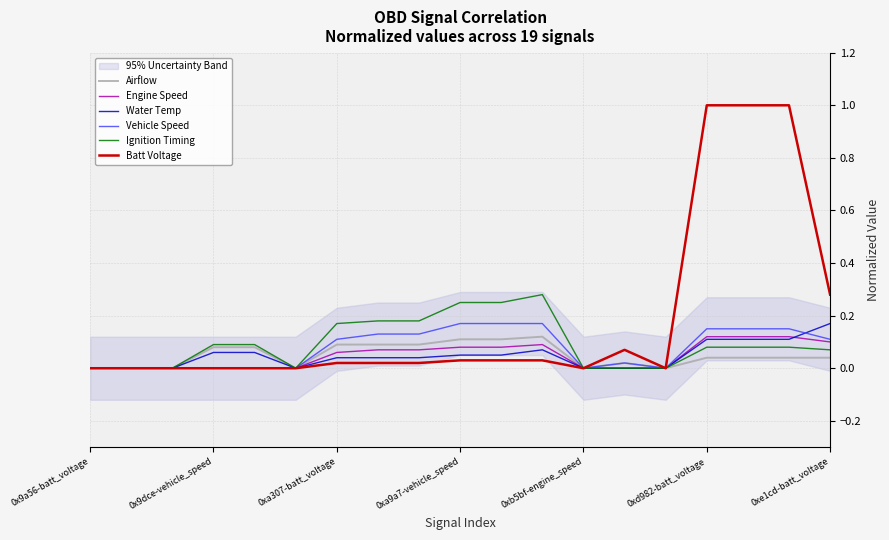

What is the difference between the maximum and second lowest values in the Batt Voltage series?

1.0